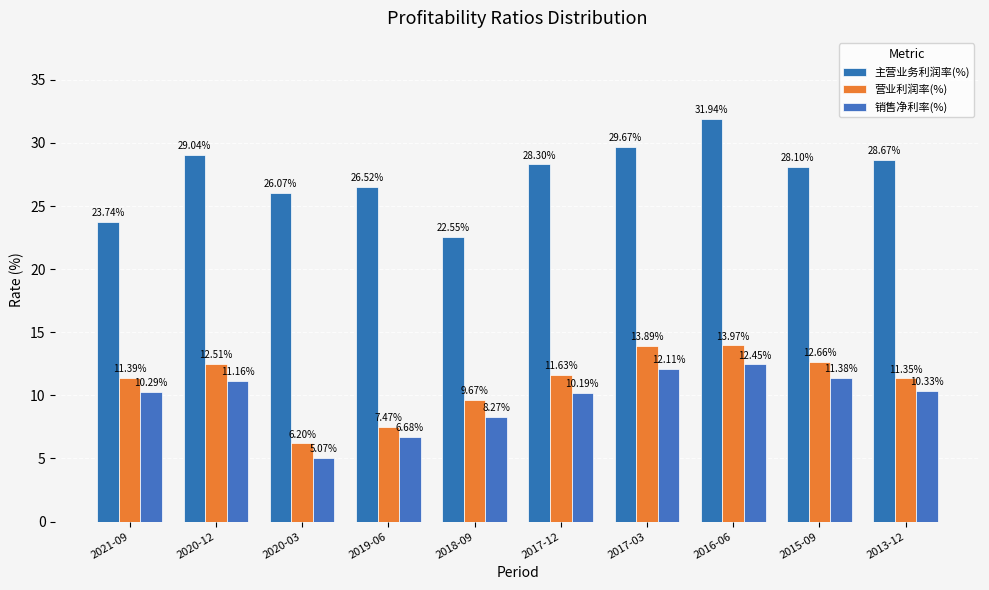

Is it true that 营业利润率(%) equals 11.4 at 2021-09?

True